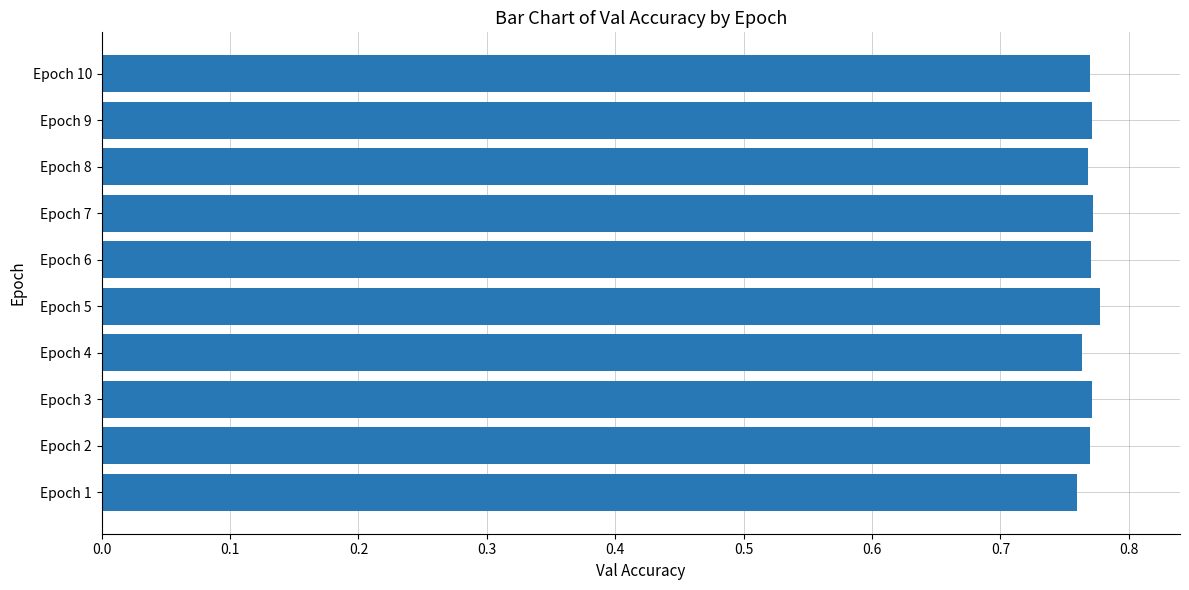

Count the values in the range 0 to 1.

10